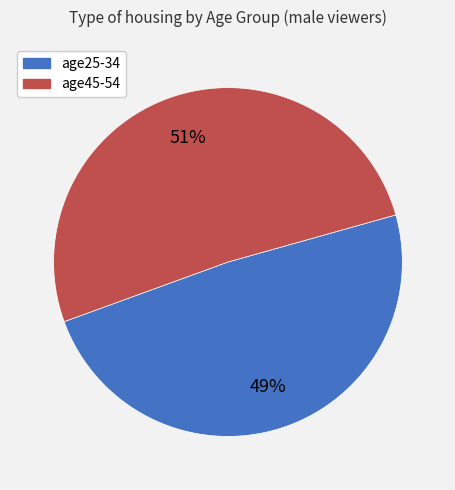

What is the ratio of the value at age45-54 to the value at age25-34?

1.0